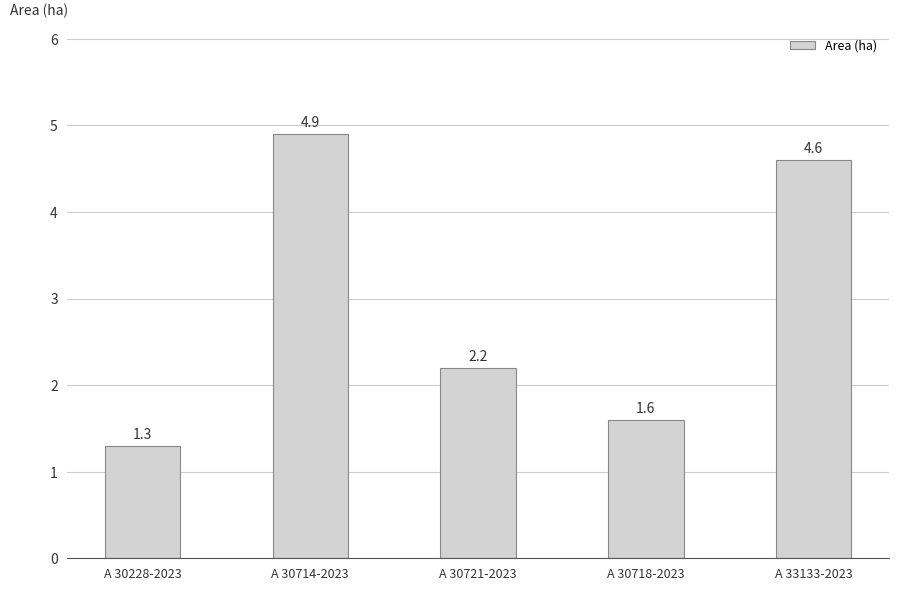

What is the ratio of the value at A 30714-2023 to the value at A 30721-2023?

2.2